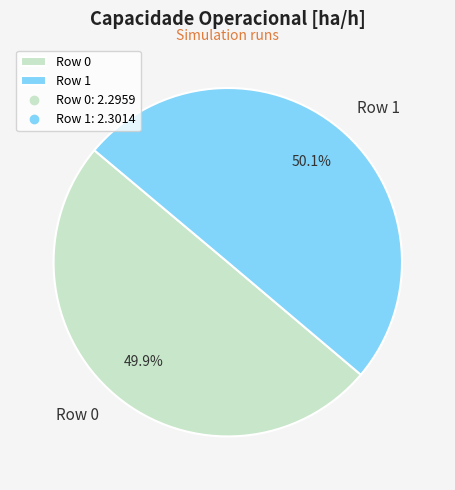

To the nearest percent, what is the average slice percentage?

50%